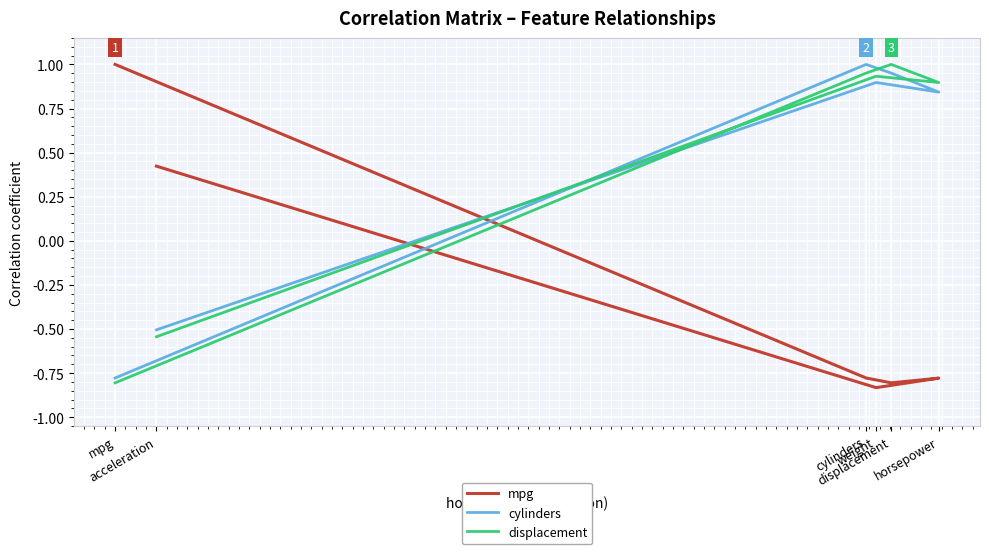

What is the difference between the highest and lowest values at mpg?

1.8